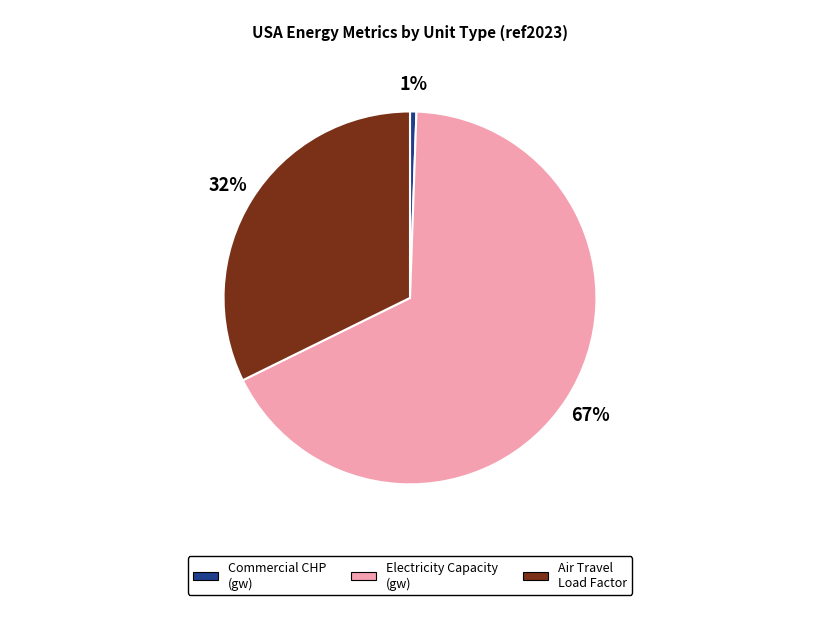

To the nearest percent, what is the average slice percentage?

33%